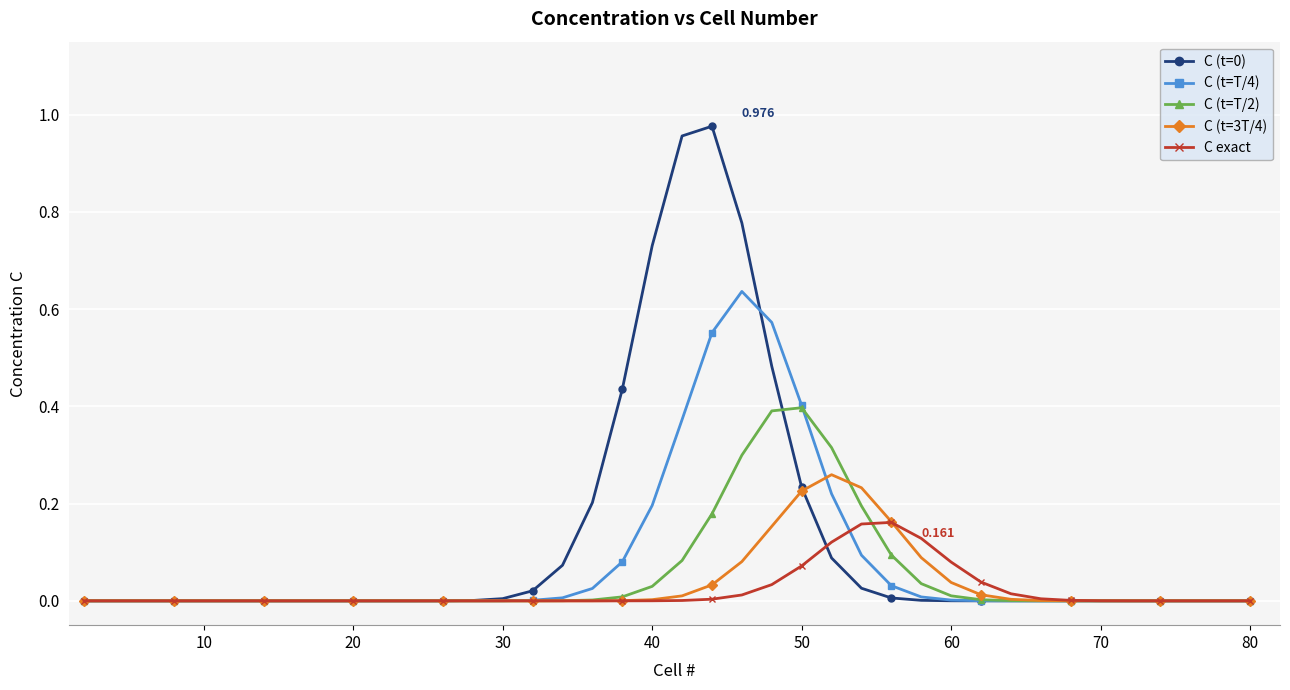

True or false: C (t=0) has more than 0 interior local peaks.

True